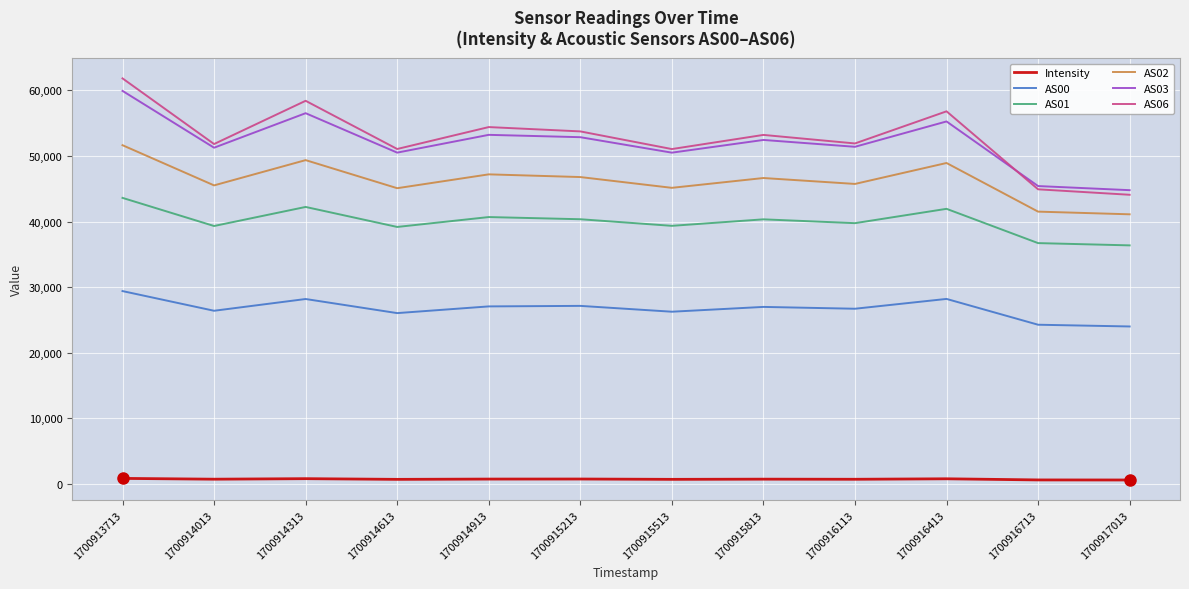

At which label does AS03 reach its minimum?

1700917013